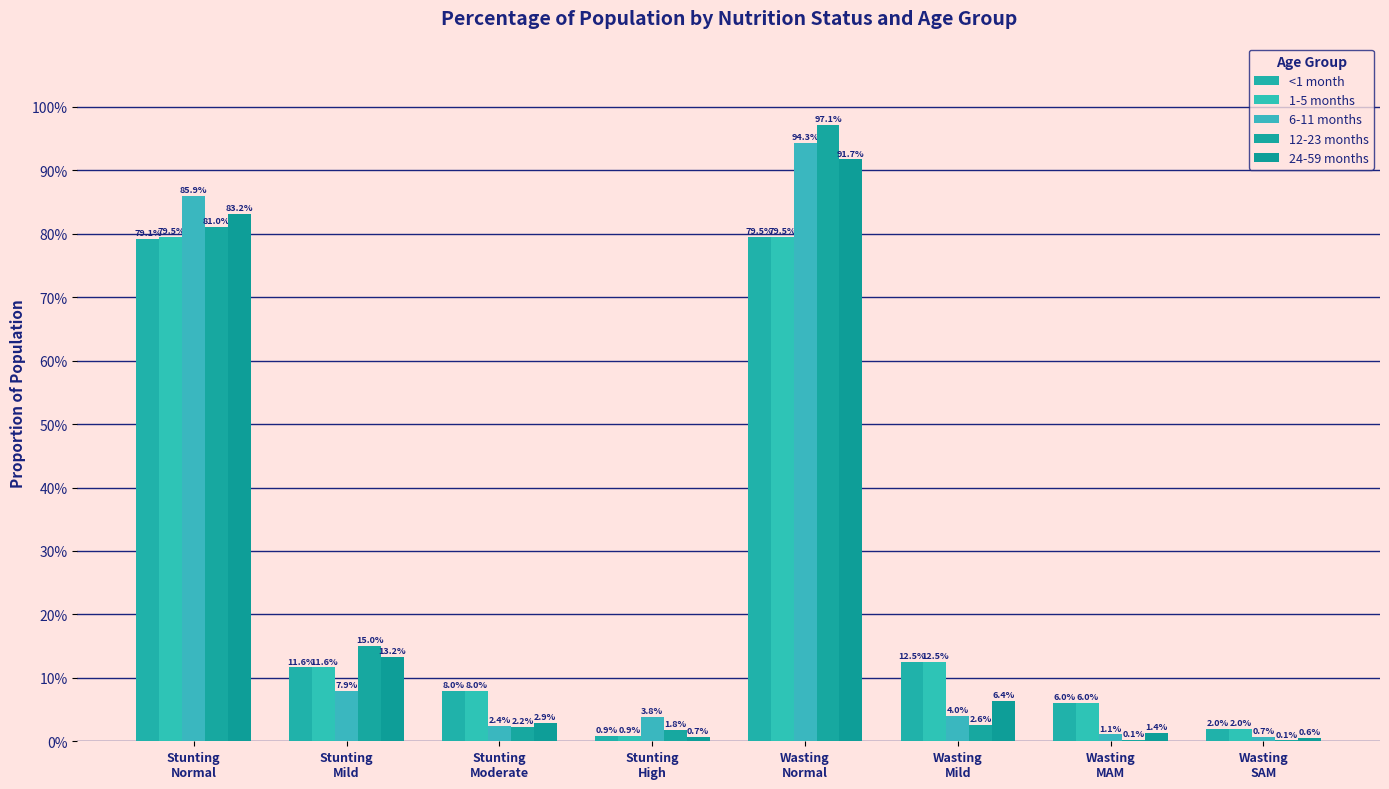

Does the chart contain stacked bars?

No